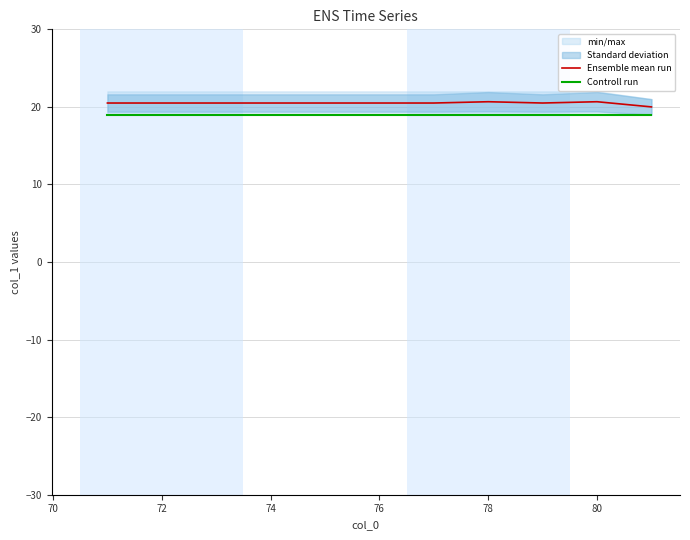

Is this an area chart (filled region under the line)?

No